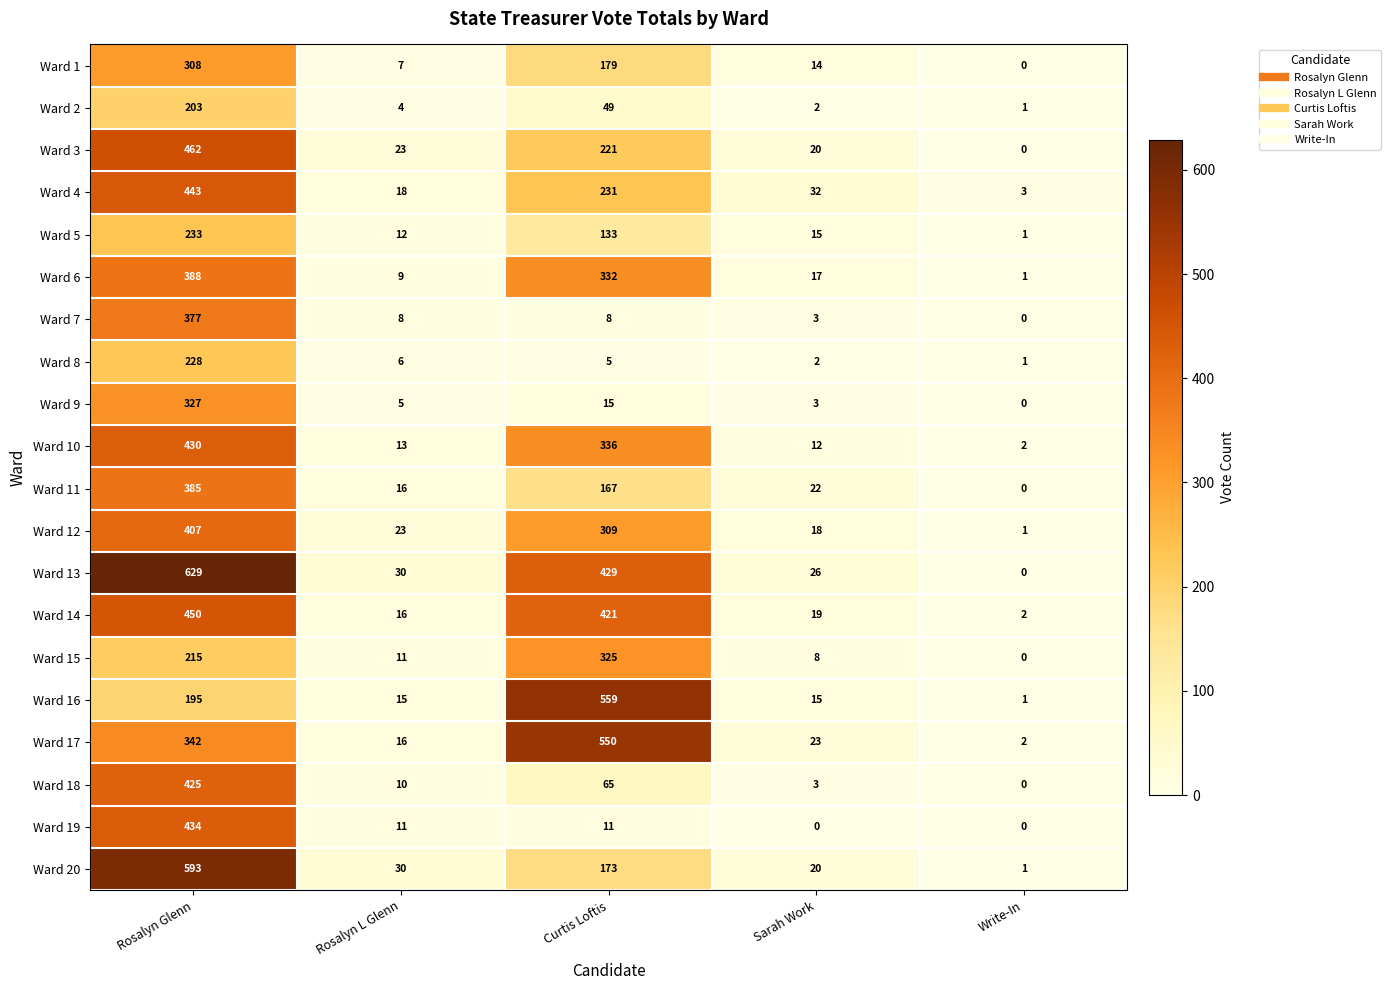

Rank the series by their maximum value, from highest to lowest.

Ward 13, Ward 20, Ward 16, Ward 17, Ward 3, Ward 14, Ward 4, Ward 19, Ward 10, Ward 18, Ward 12, Ward 6, Ward 11, Ward 7, Ward 9, Ward 15, Ward 1, Ward 5, Ward 8, Ward 2